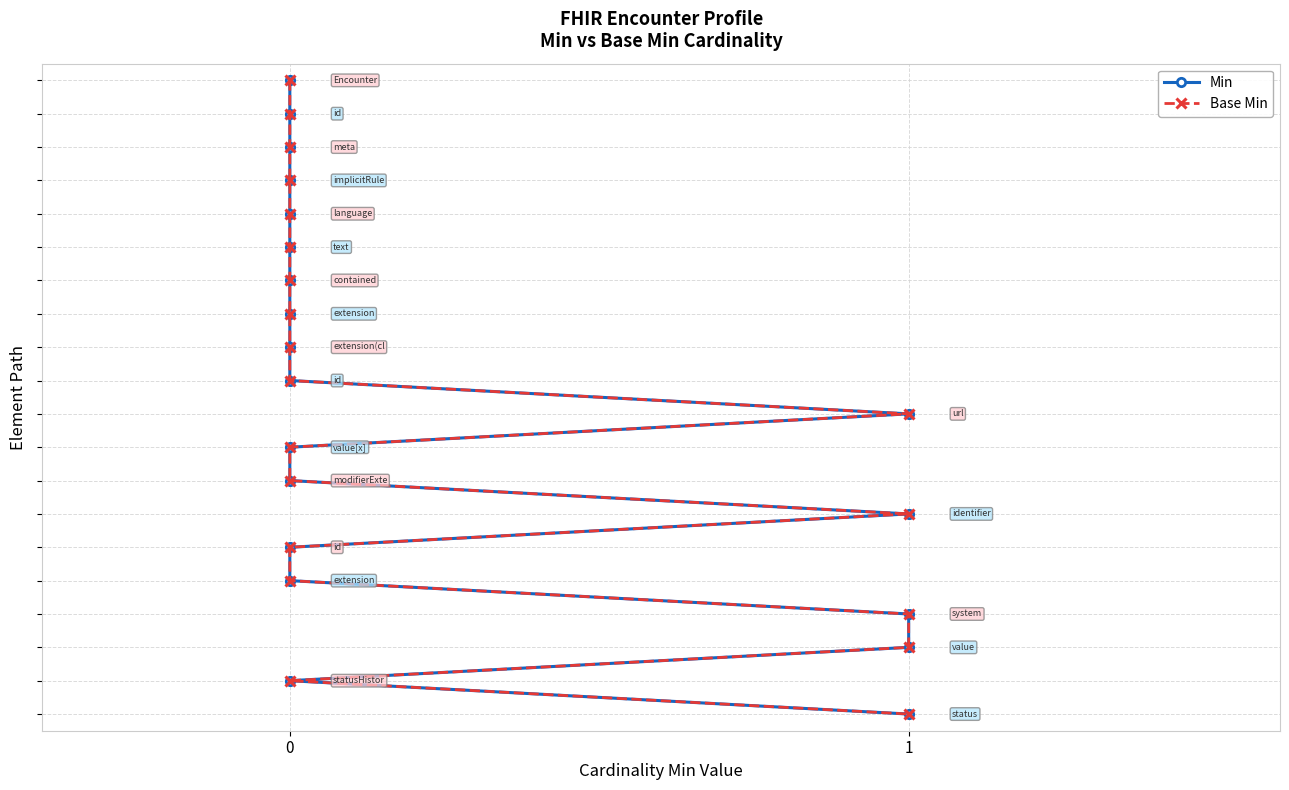

True or false: Base Min has more than 1 interior local peaks.

False